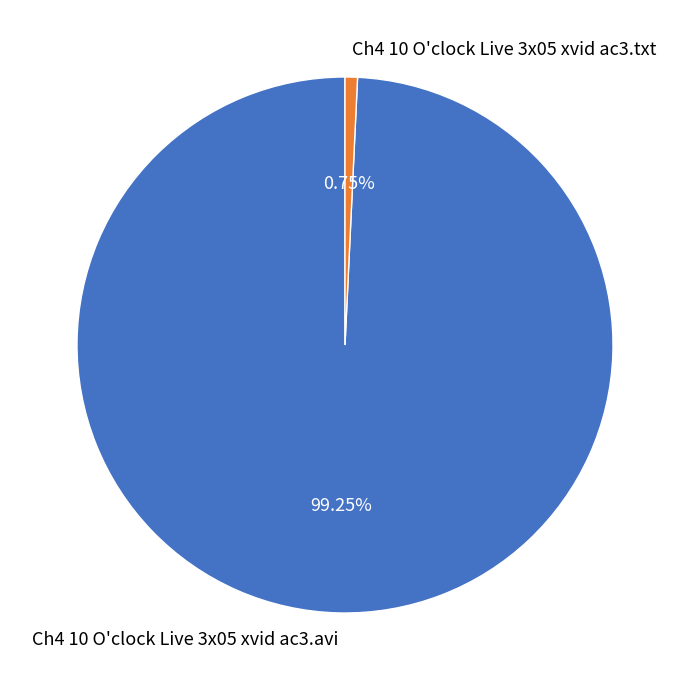

What percentage is the Ch4 10 O'clock Live 3x05 xvid ac3.avi slice, to the nearest percent?

99%